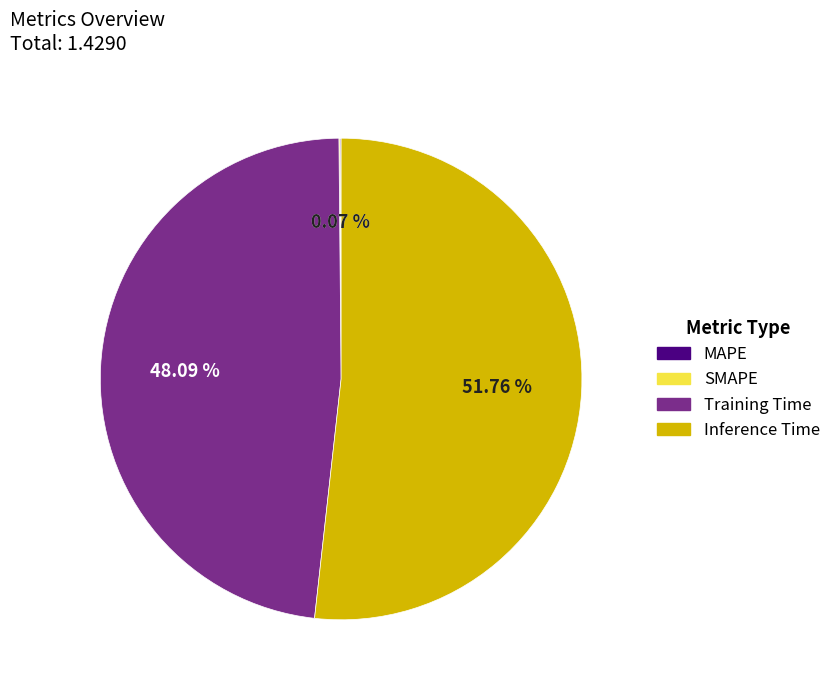

Does Inference Time represent more than half of the total?

Yes